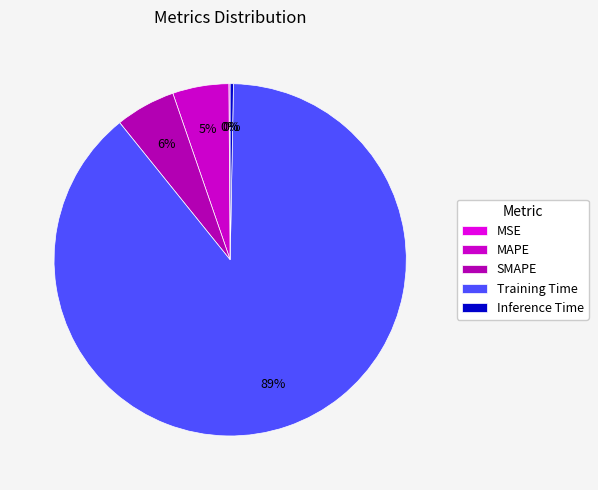

Count the number of slices in the pie.

5